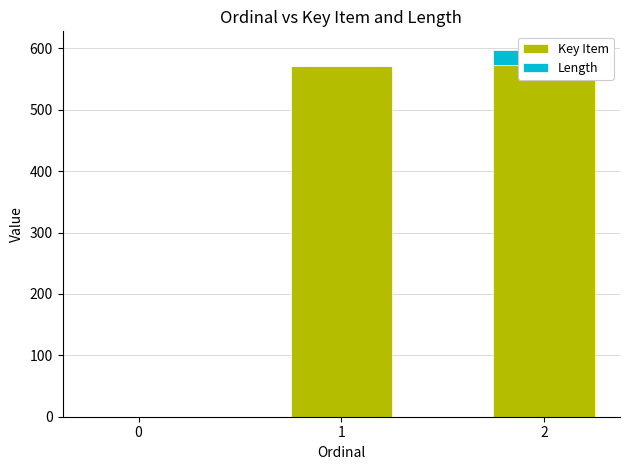

What is the total value across all series at 2?

598